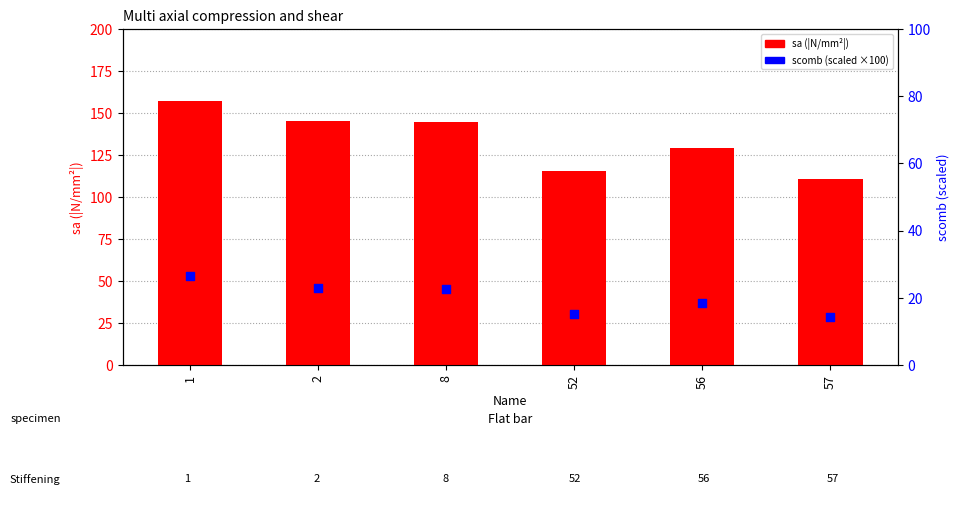

Which series contains the highest Y value?

sa (|N/mm²|)